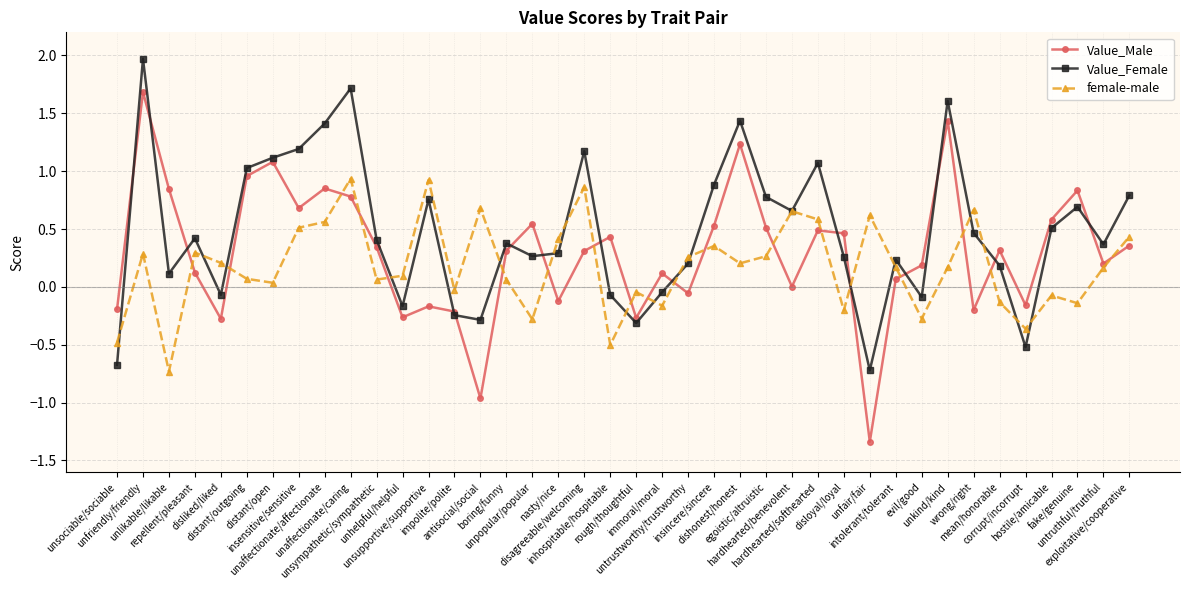

True or false: Value_Male and female-male cross at least once.

True